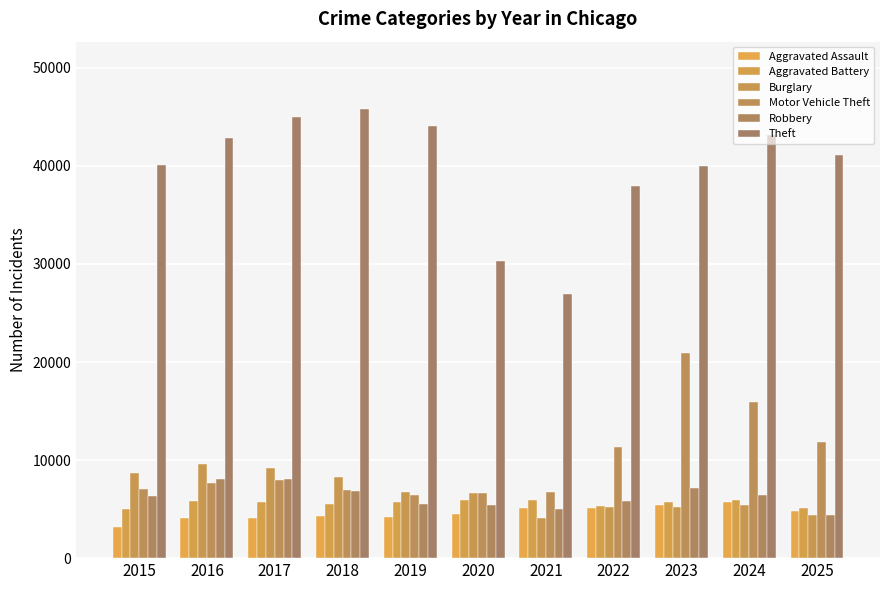

Count the number of data series in this chart.

6